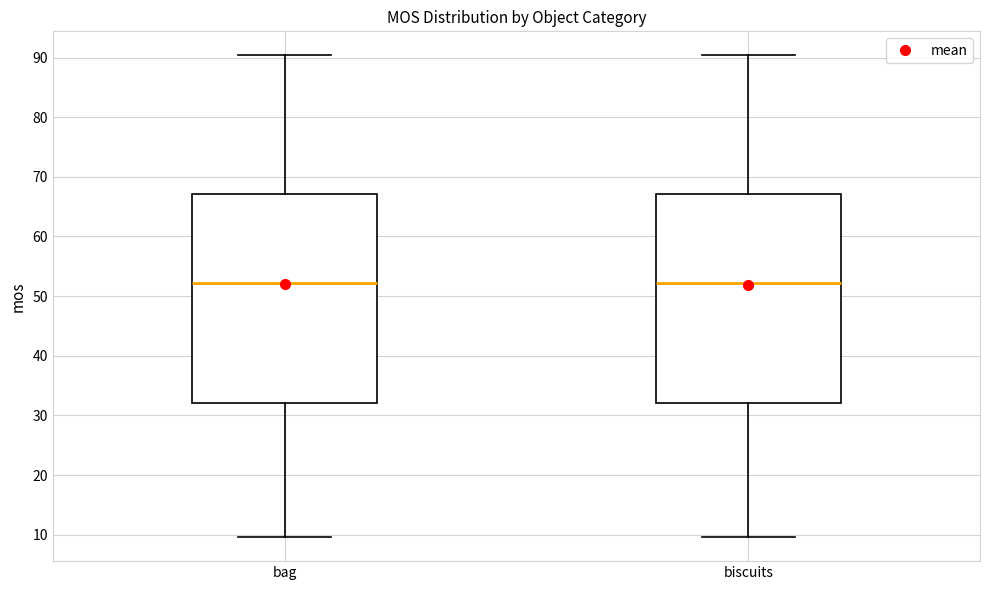

Reading left to right, read every box against the y-axis: the position of its median line, the range the box covers, and the ends of its whiskers. The values are not printed on the chart, so give them approximately, as read against the axis.

bag: median 52, box 32 to 67, whiskers 10 to 90
biscuits: median 52, box 32 to 67, whiskers 10 to 90